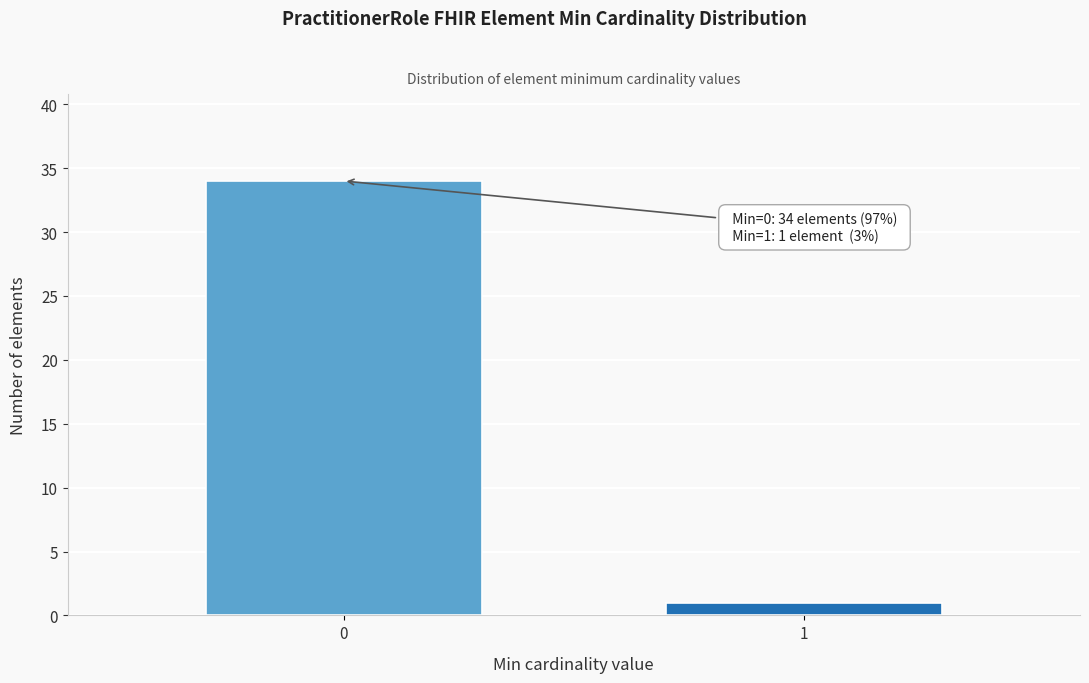

Reading left to right, extract all data points from this chart.

34	1